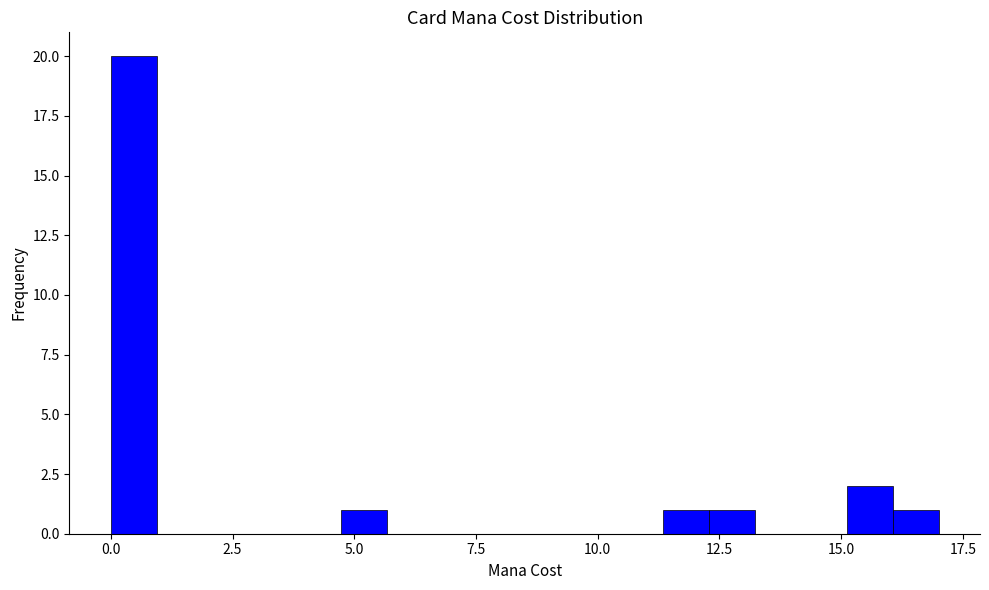

Around what value on the x-axis is the tallest bar? Give the approximate position of its centre, as read against the axis.

0.5